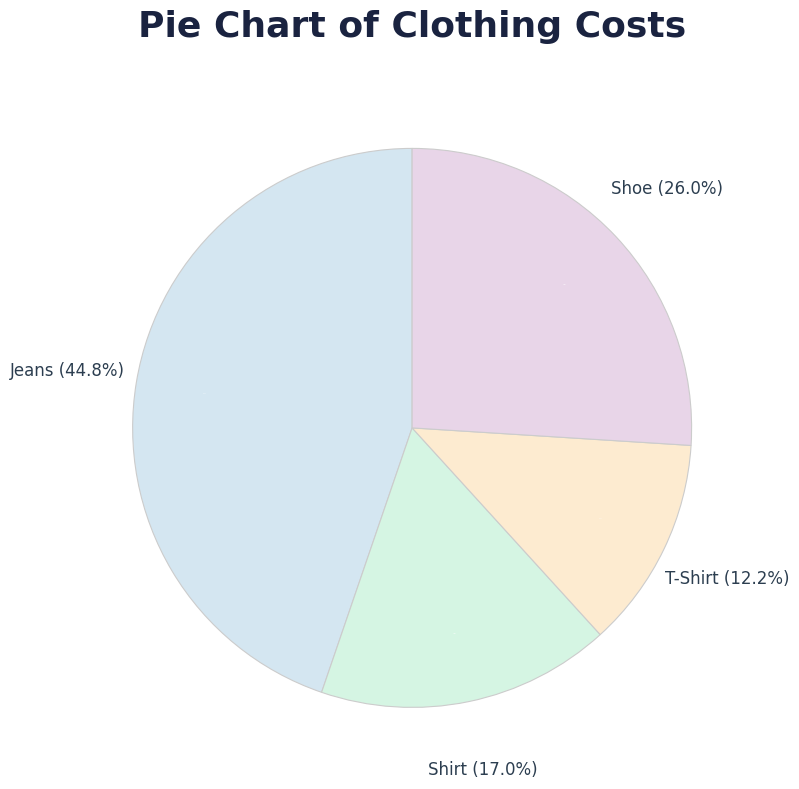

Which category has the biggest portion of the pie?

Jeans